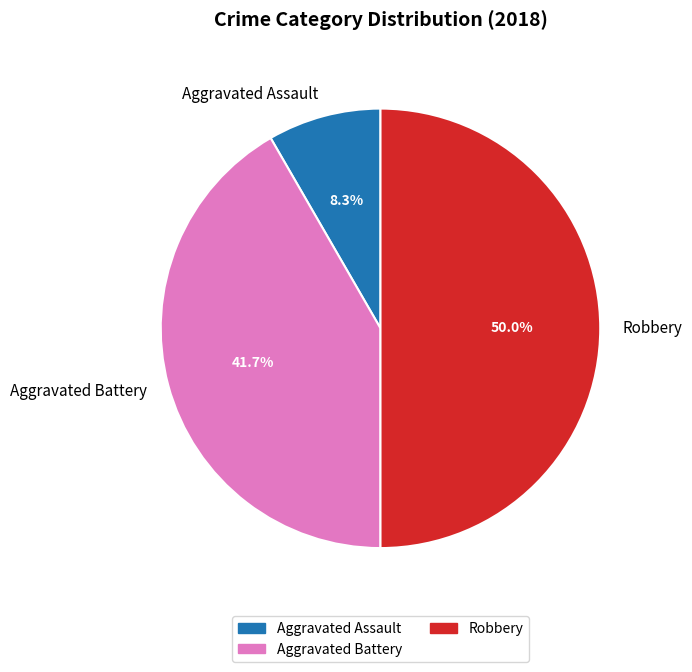

Which slice is the smallest?

Aggravated Assault